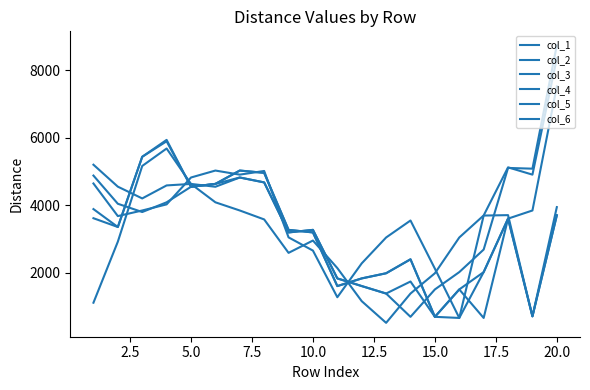

How many lines are shown in the chart?

6